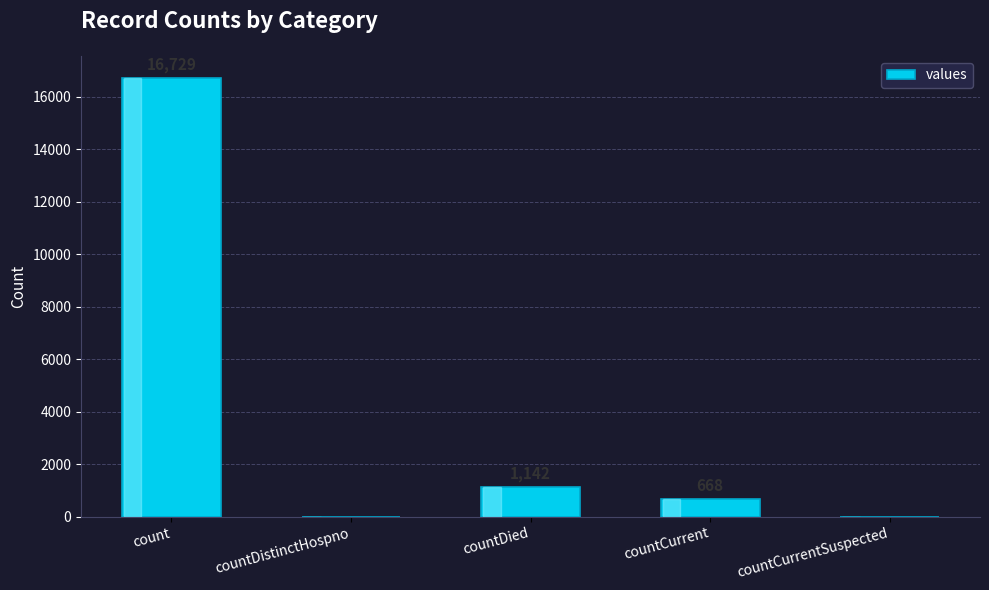

What is the maximum value shown in the chart?

16729